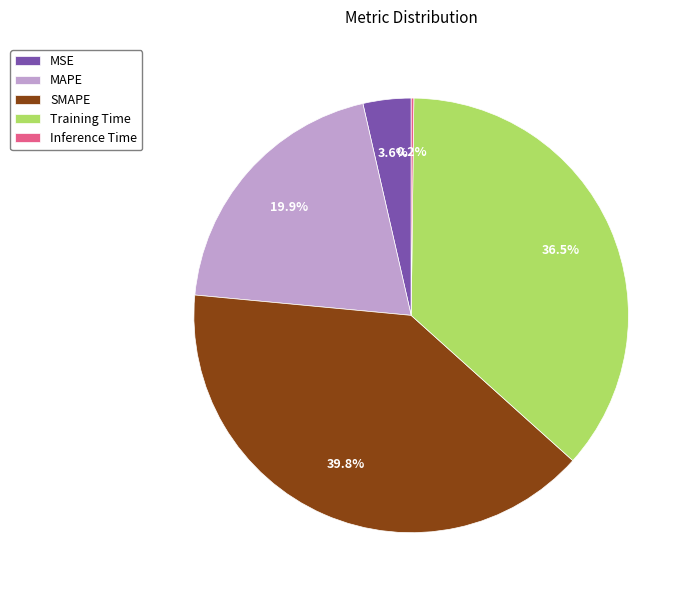

Is MAPE the majority of the pie?

No